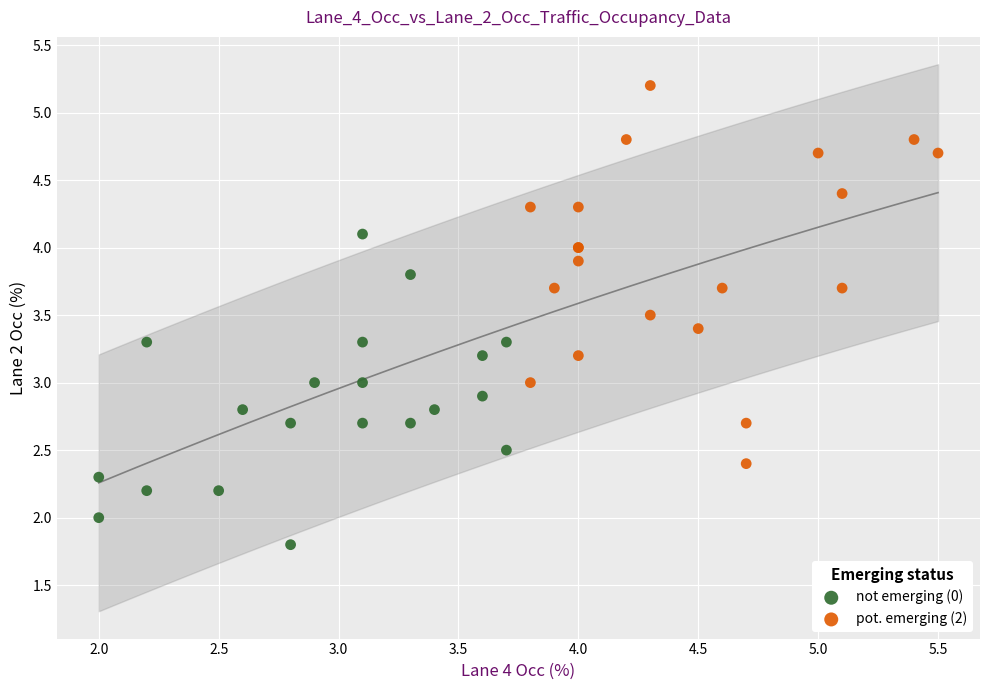

Which series contains the lowest Y value?

not emerging (0)